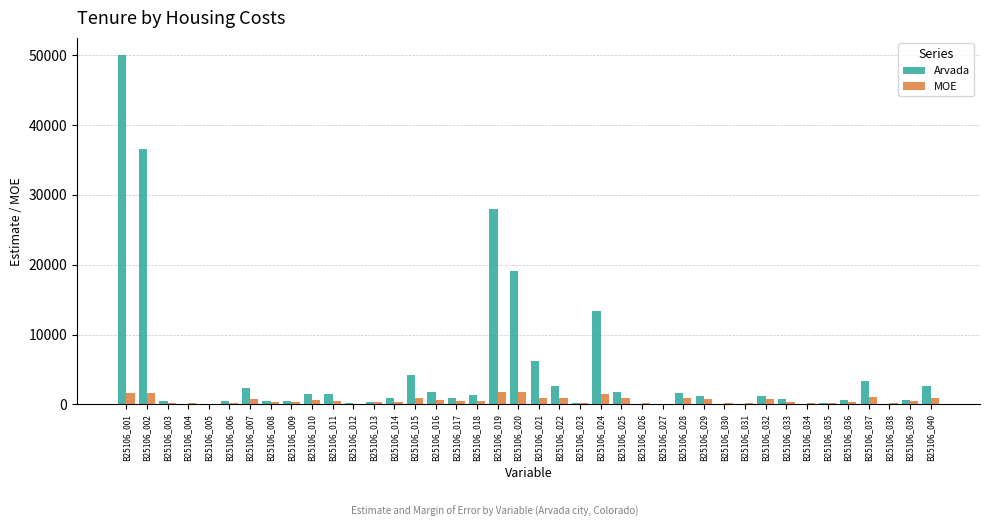

What is the highest value of the MOE series?

1759